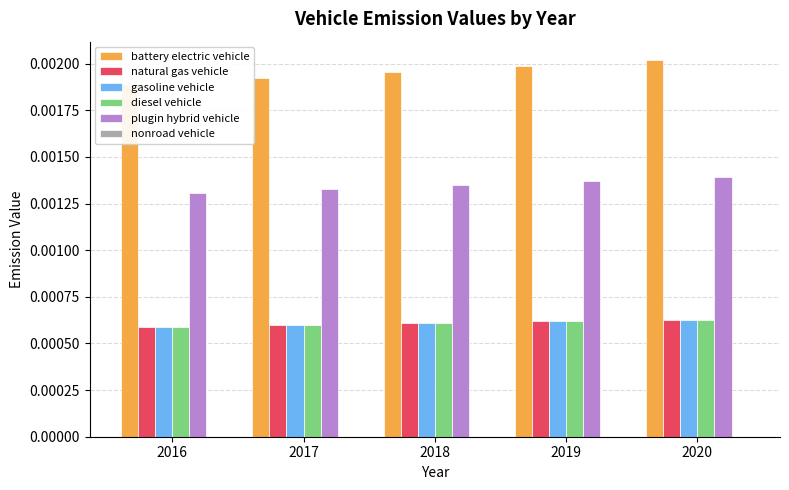

True or false: natural gas vehicle has a value of 0.0 at 2017.

True